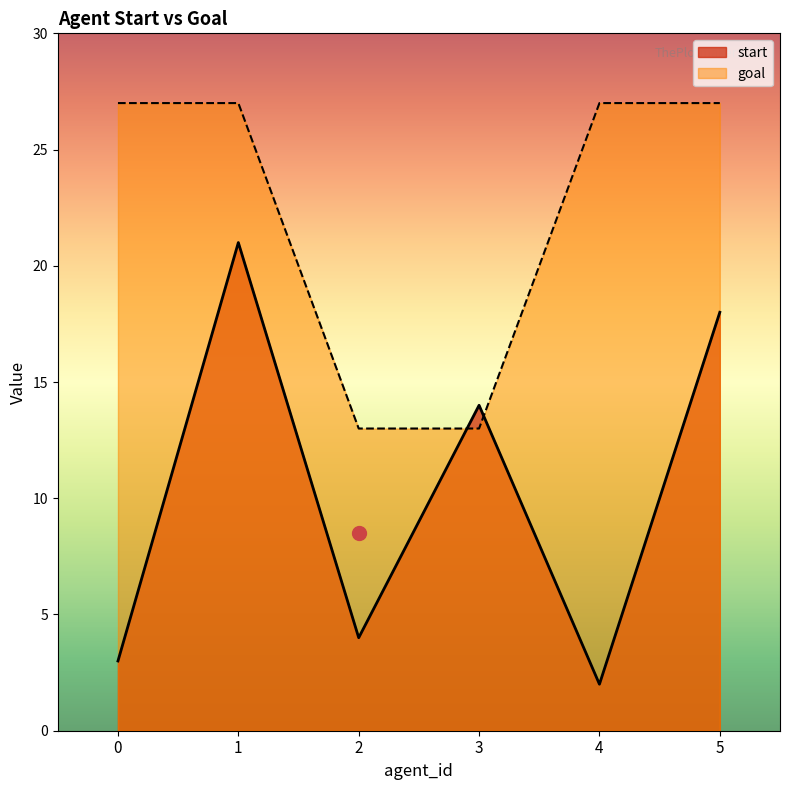

Which series has the widest spread of values?

start